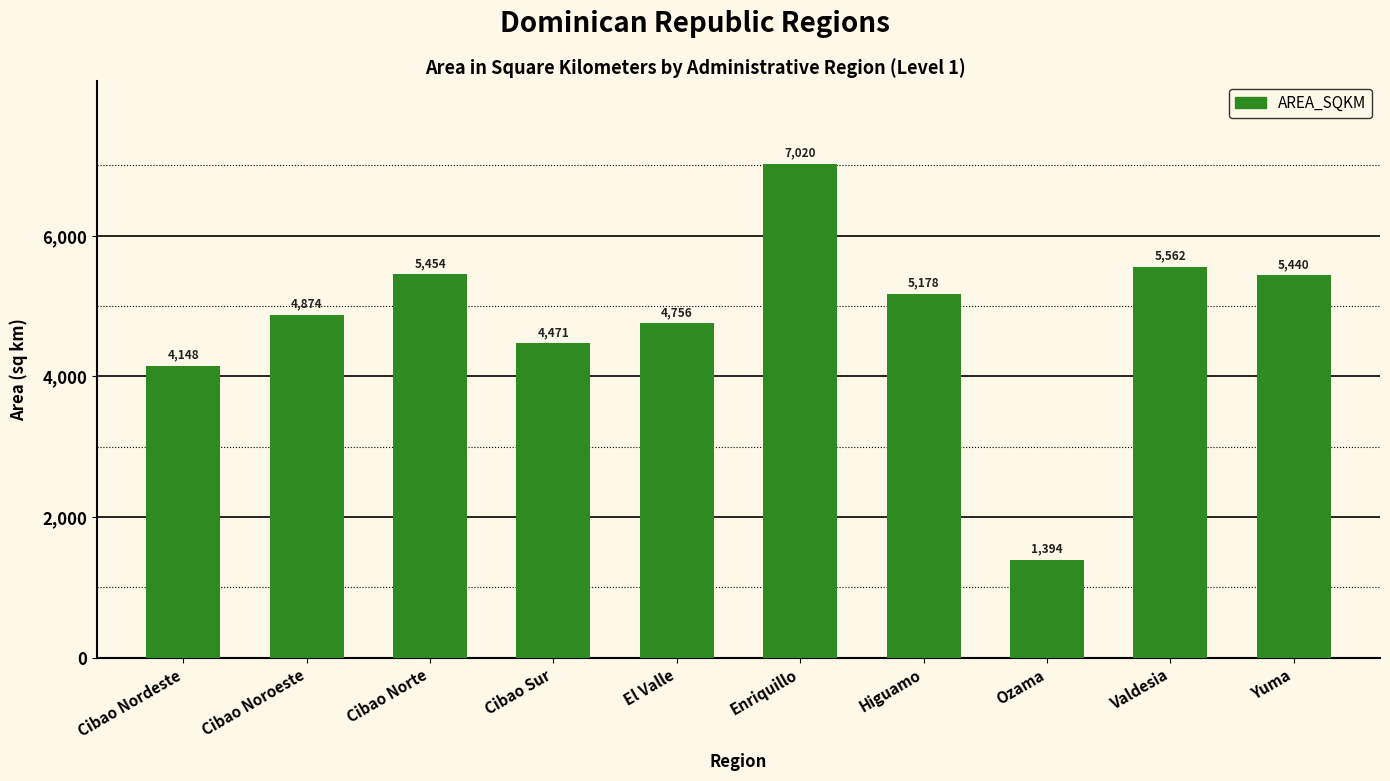

Is it true that the value at Enriquillo is 7019.8?

True